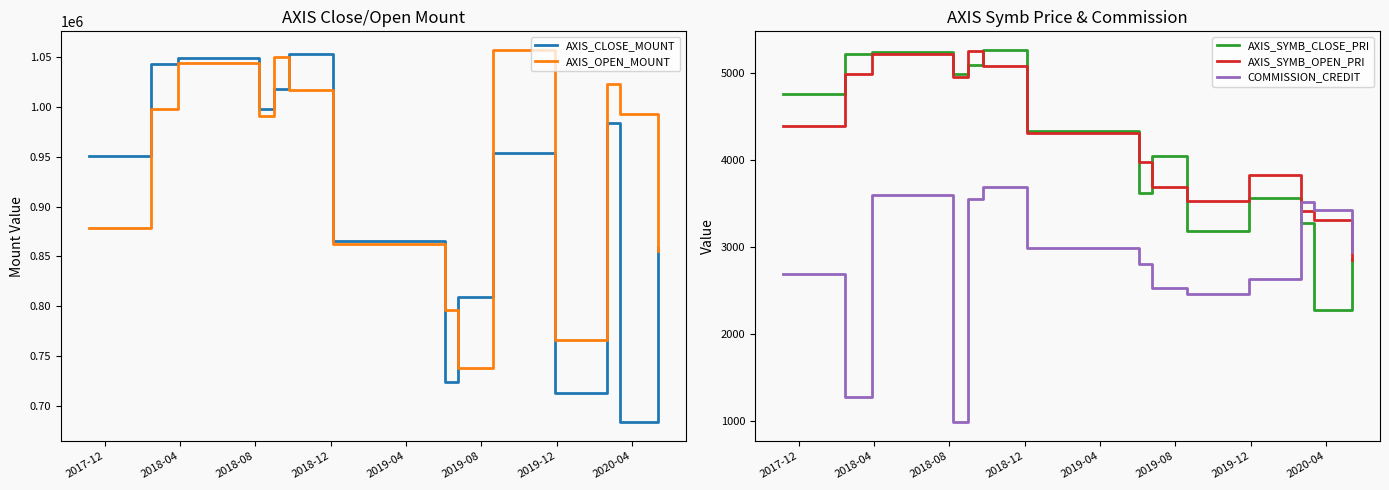

How many values in the COMMISSION_CREDIT series exceed 2947?

6